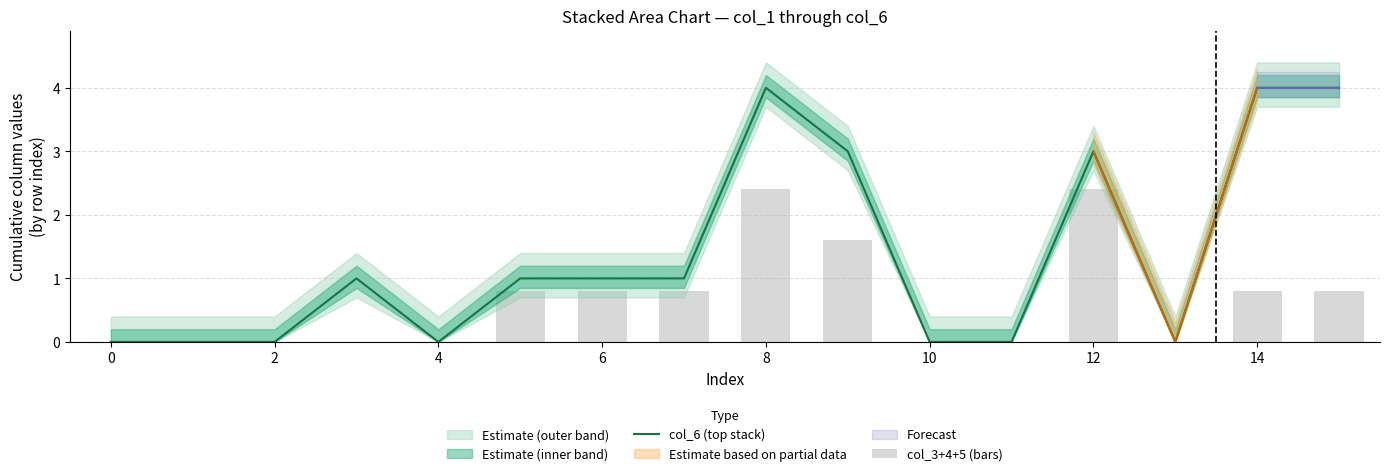

List the series in order of their overall mean, lowest first.

col_3+4+5 (bars), col_6 (top stack)